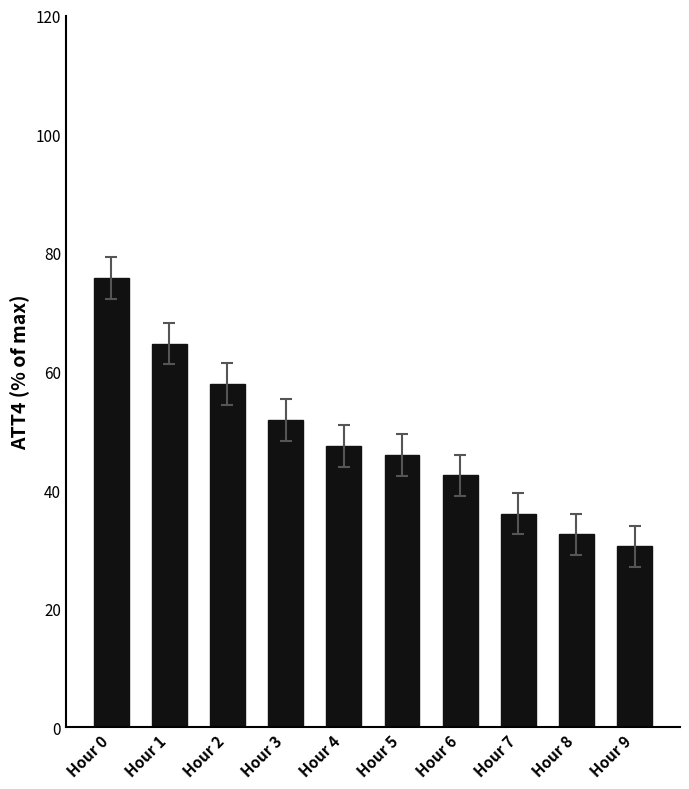

Are the bars horizontal?

No